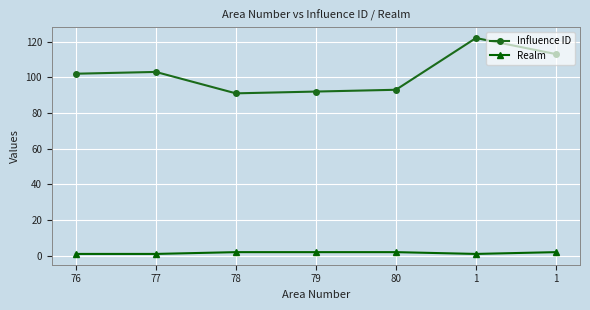

How many lines are shown in the chart?

2